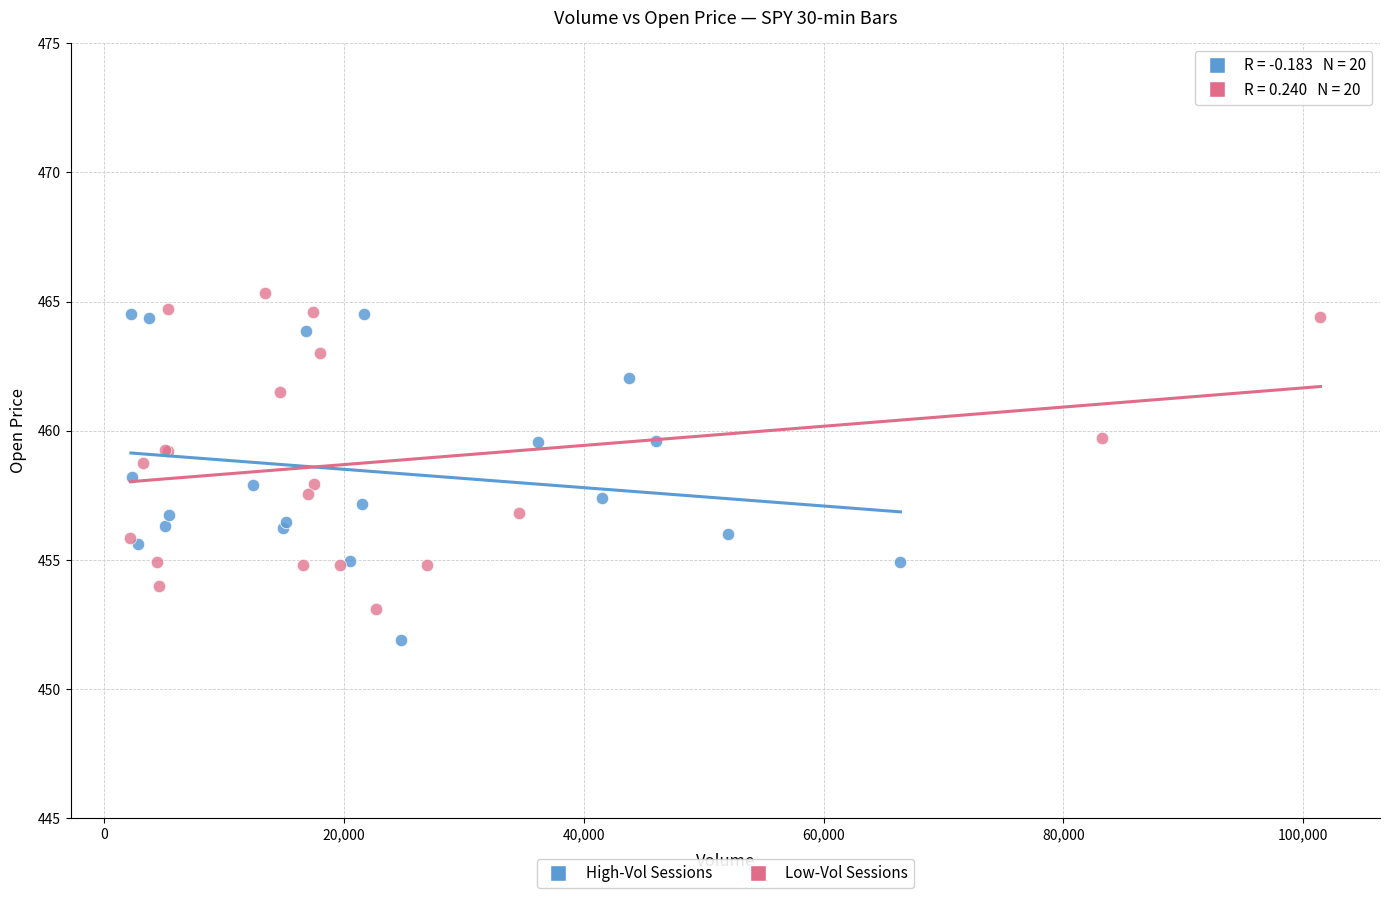

What are all the series names shown in the legend?

High-Vol Sessions, Low-Vol Sessions